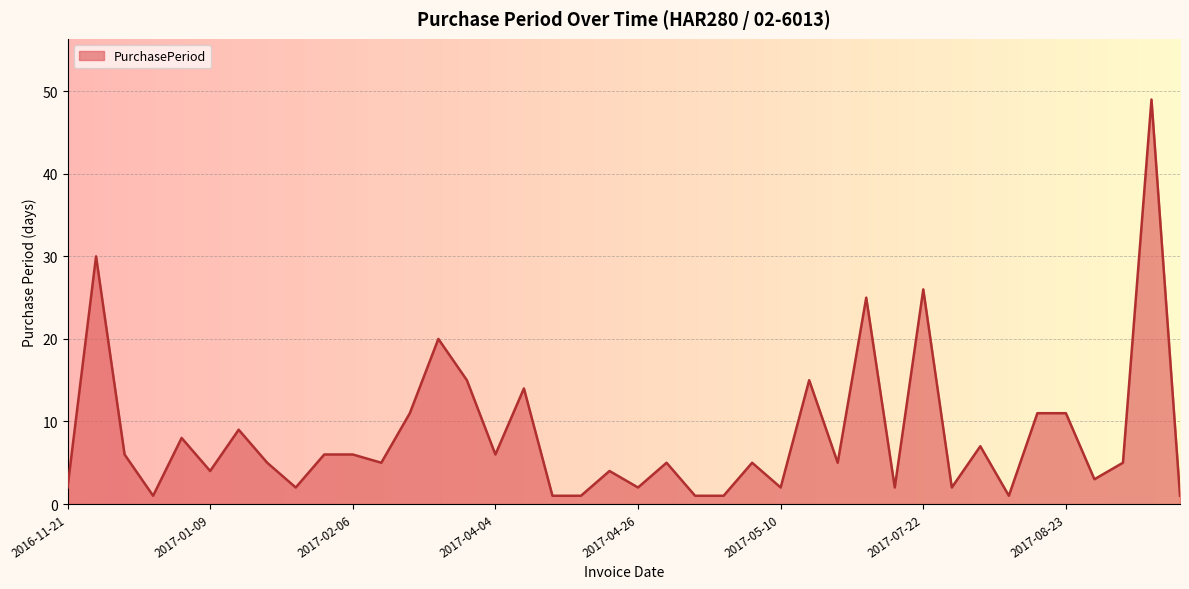

What is the maximum value shown in the chart?

49